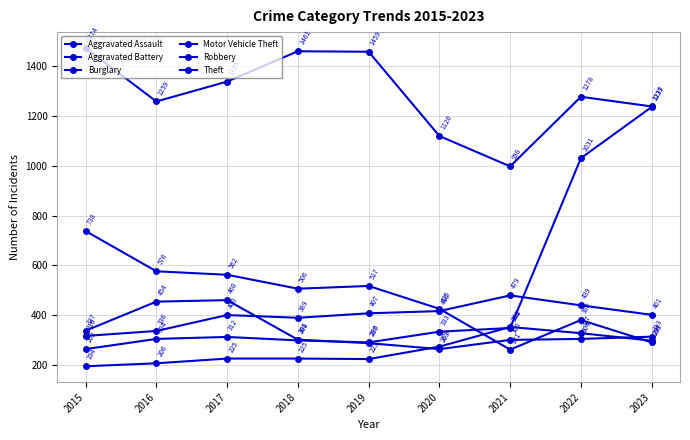

How many lines are shown in the chart?

6